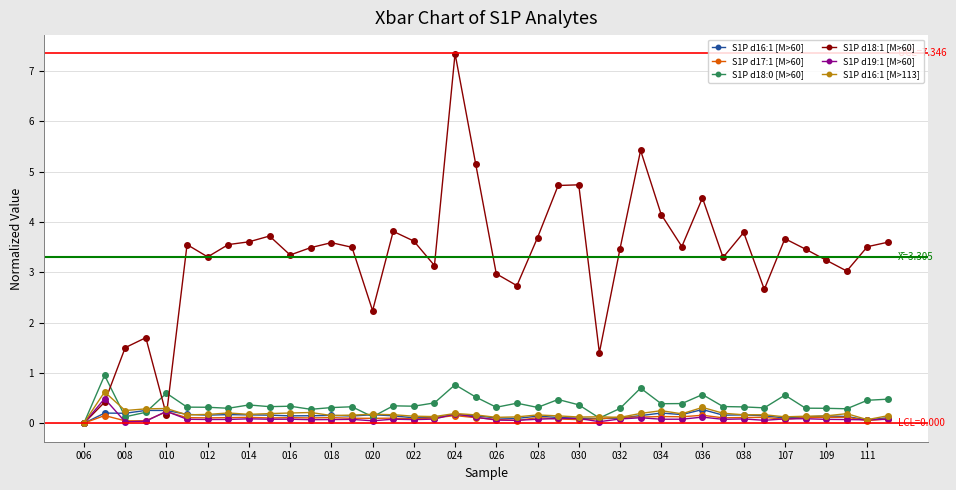

True or false: S1P d18:0 [M>60] has more than 0 interior local peaks.

True